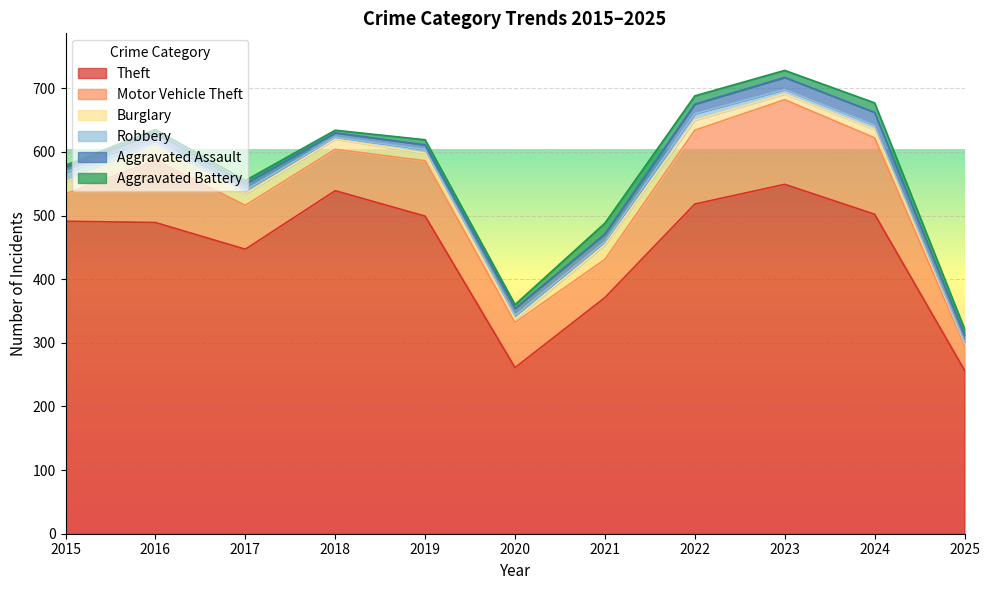

Which series has the widest spread of values?

Theft